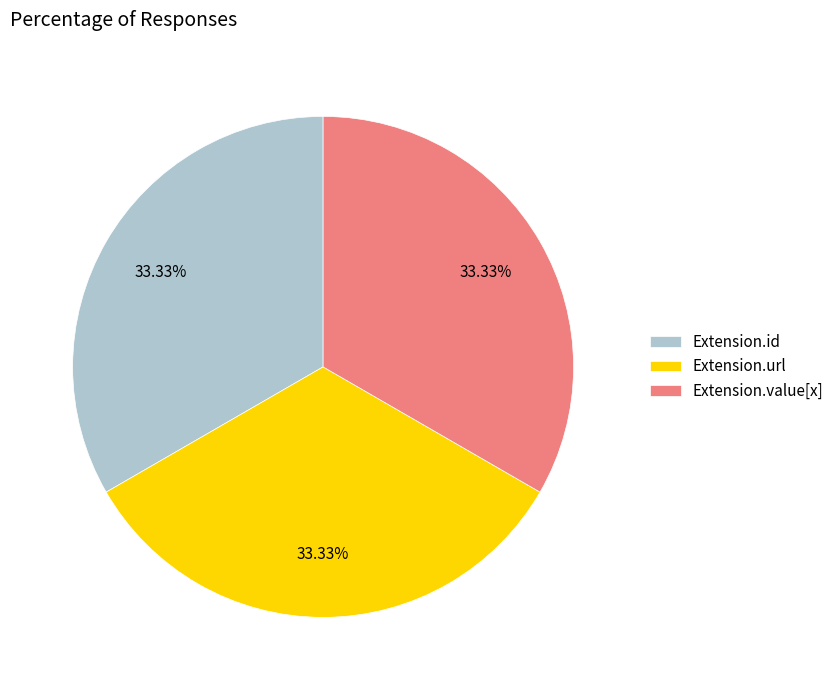

Do Extension.id and Extension.value[x] together represent more than half of the pie?

Yes